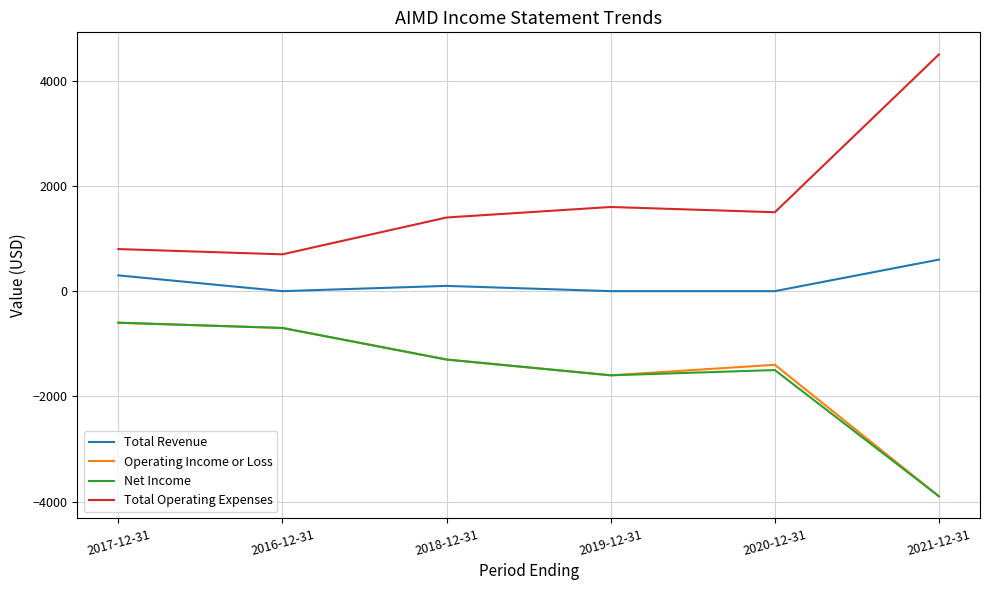

Where is the first local maximum for Net Income?

2020-12-31